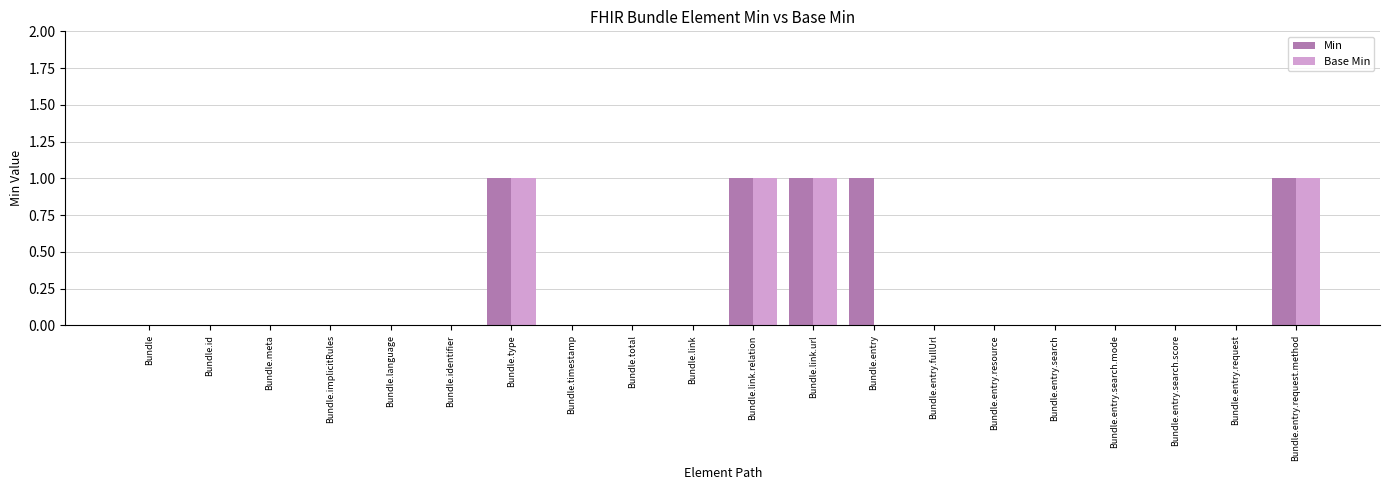

Reading left to right, what are all the values shown in this chart?

Min: Bundle=0	Bundle.id=0	Bundle.meta=0	Bundle.implicitRules=0	Bundle.language=0	Bundle.identifier=0	Bundle.type=1	Bundle.timestamp=0	Bundle.total=0	Bundle.link=0	Bundle.link.relation=1	Bundle.link.url=1	Bundle.entry=1	Bundle.entry.fullUrl=0	Bundle.entry.resource=0	Bundle.entry.search=0	Bundle.entry.search.mode=0	Bundle.entry.search.score=0	Bundle.entry.request=0	Bundle.entry.request.method=1
Base Min: Bundle=0	Bundle.id=0	Bundle.meta=0	Bundle.implicitRules=0	Bundle.language=0	Bundle.identifier=0	Bundle.type=1	Bundle.timestamp=0	Bundle.total=0	Bundle.link=0	Bundle.link.relation=1	Bundle.link.url=1	Bundle.entry=0	Bundle.entry.fullUrl=0	Bundle.entry.resource=0	Bundle.entry.search=0	Bundle.entry.search.mode=0	Bundle.entry.search.score=0	Bundle.entry.request=0	Bundle.entry.request.method=1